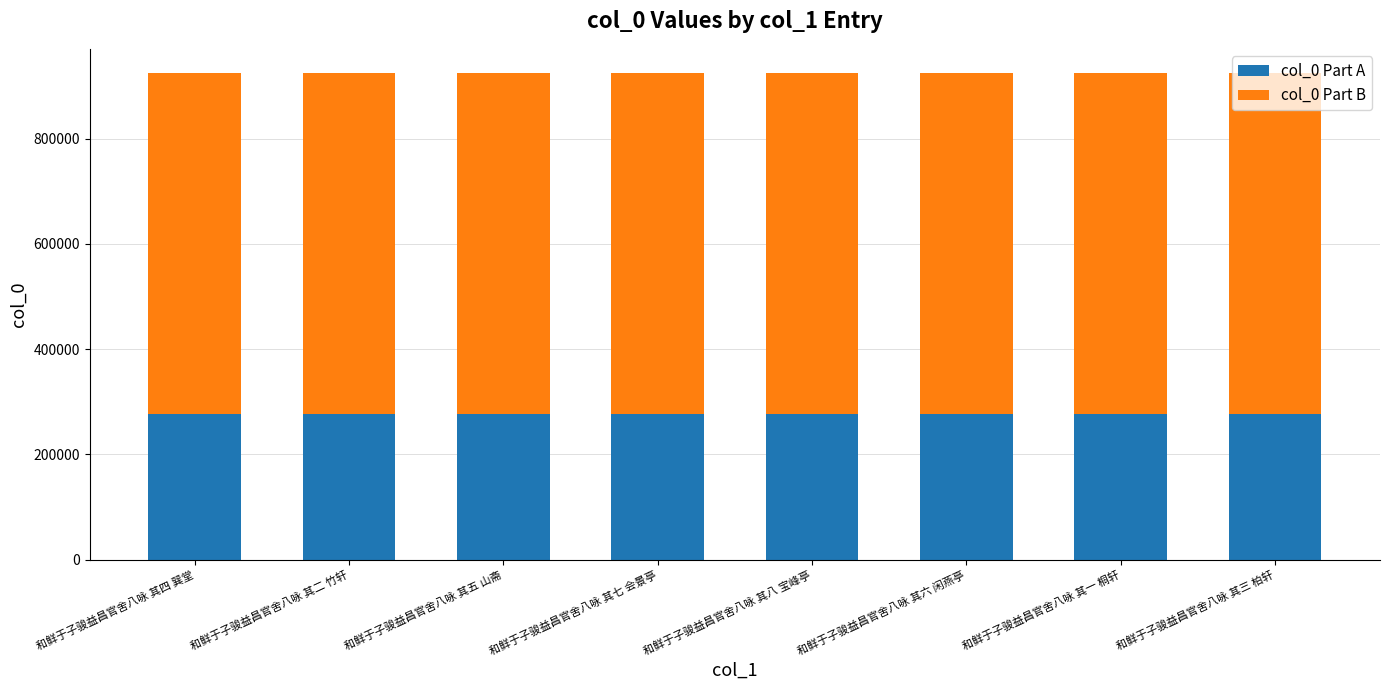

What is the total value across all series at 和鲜于子骏益昌官舍八咏 其六 闲燕亭?

924779